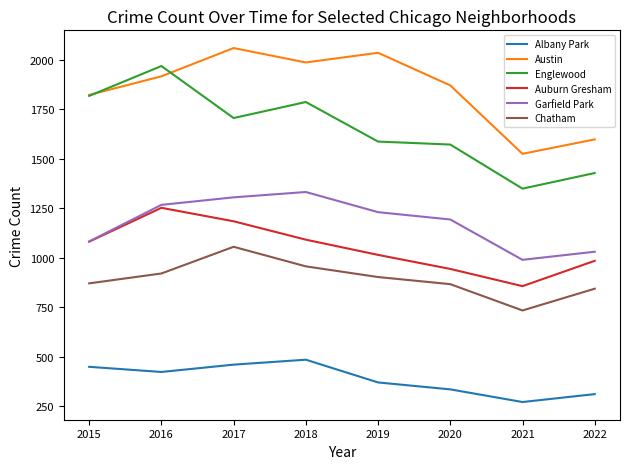

How many values in the Auburn Gresham series are below 1081?

4